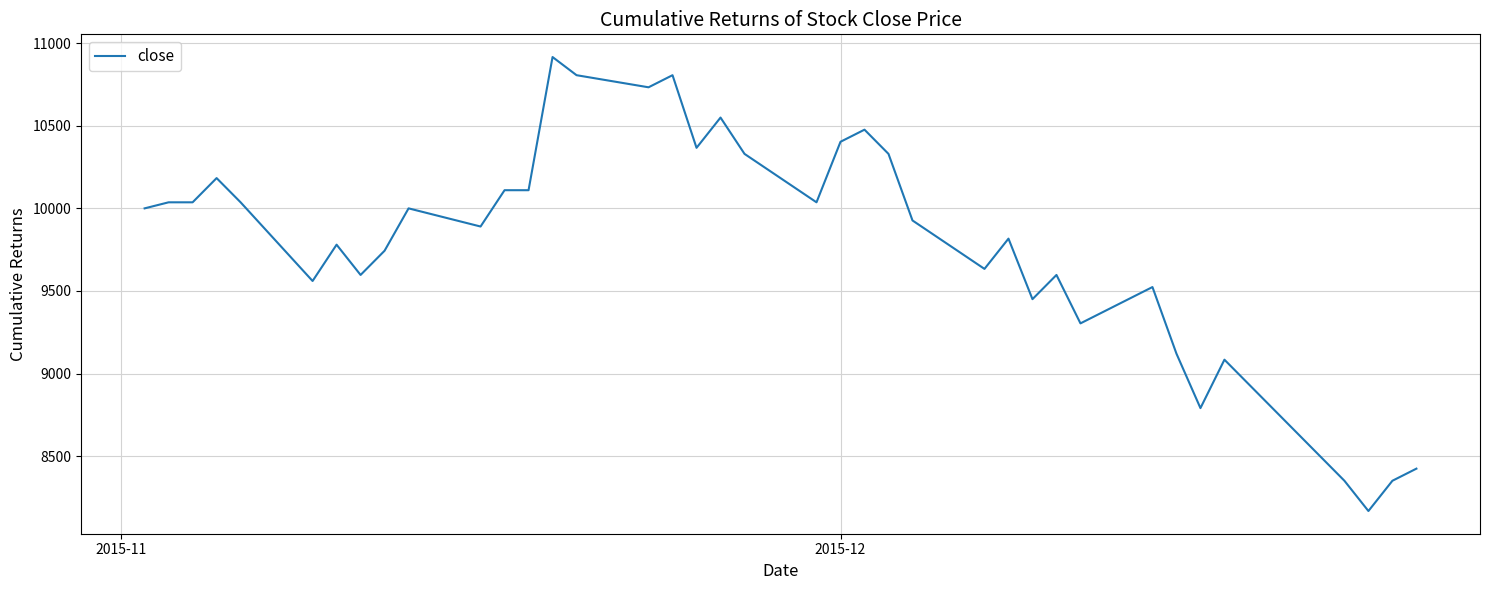

What is the sum of all values?

389816.8